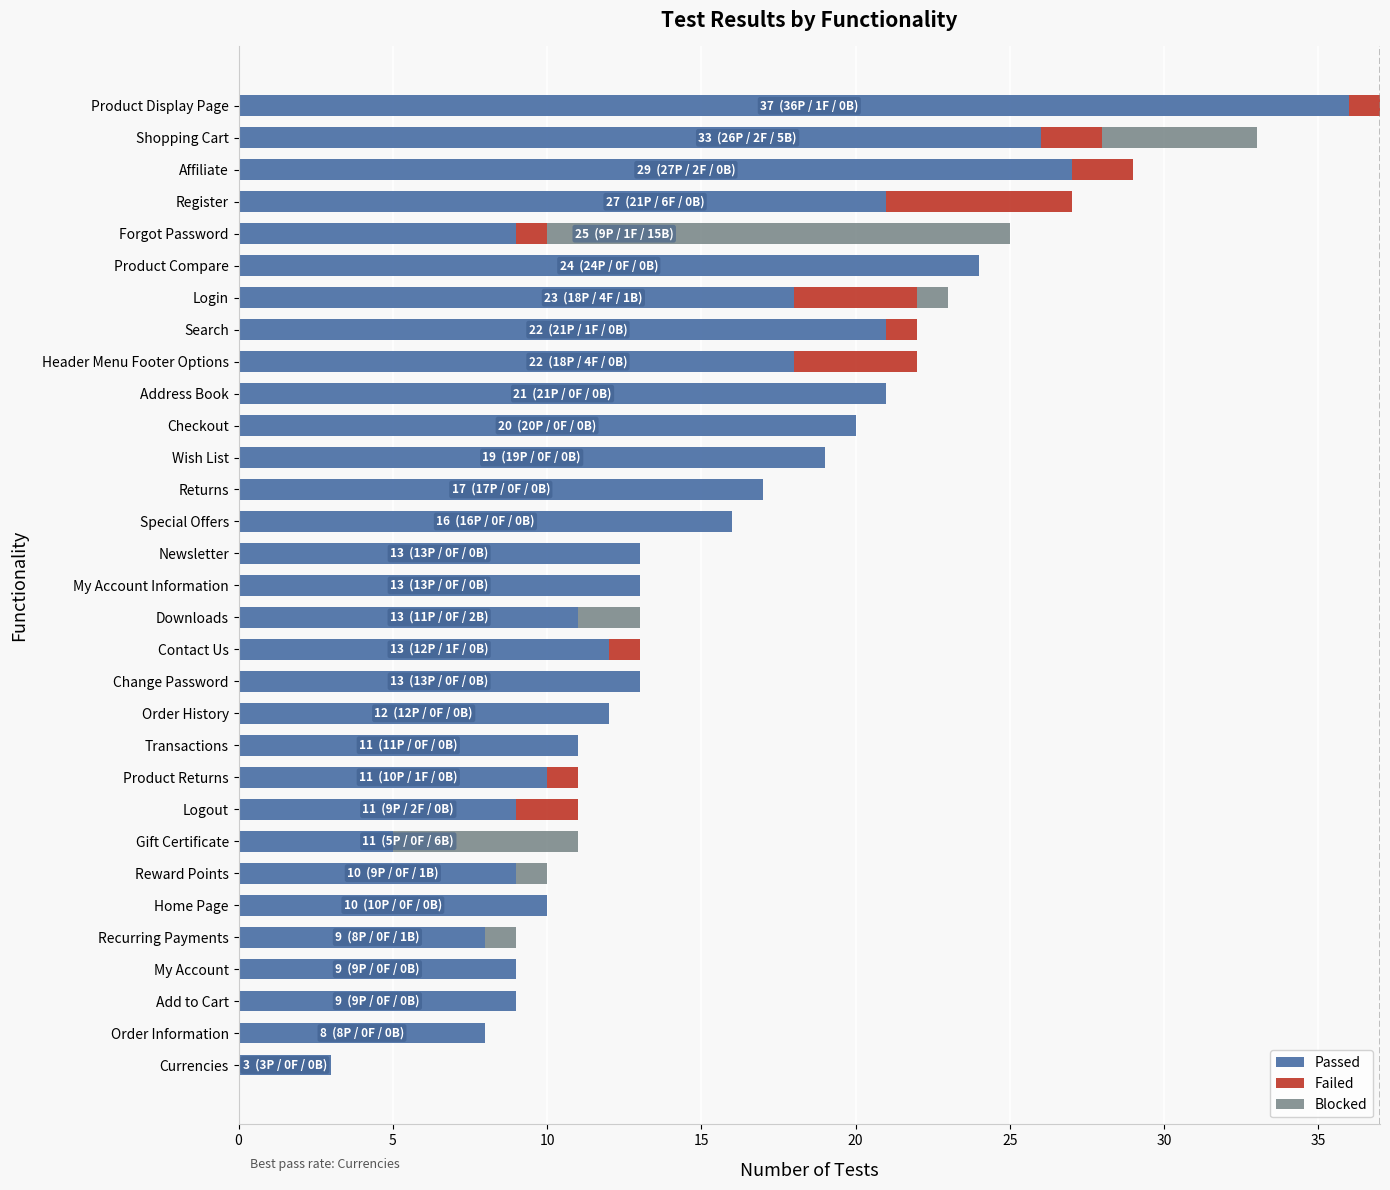

At which category is the sum across all series the highest?

Product Display Page